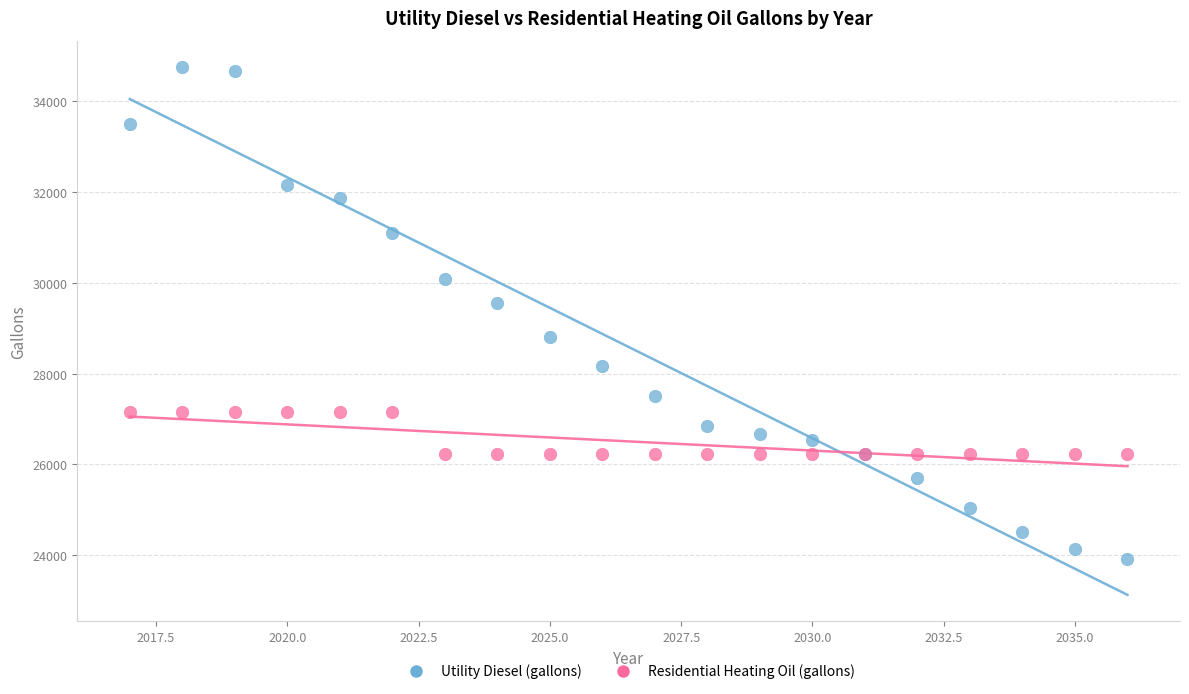

In the Utility Diesel (gallons) series, what Y value is closest to 29329?

29561.0